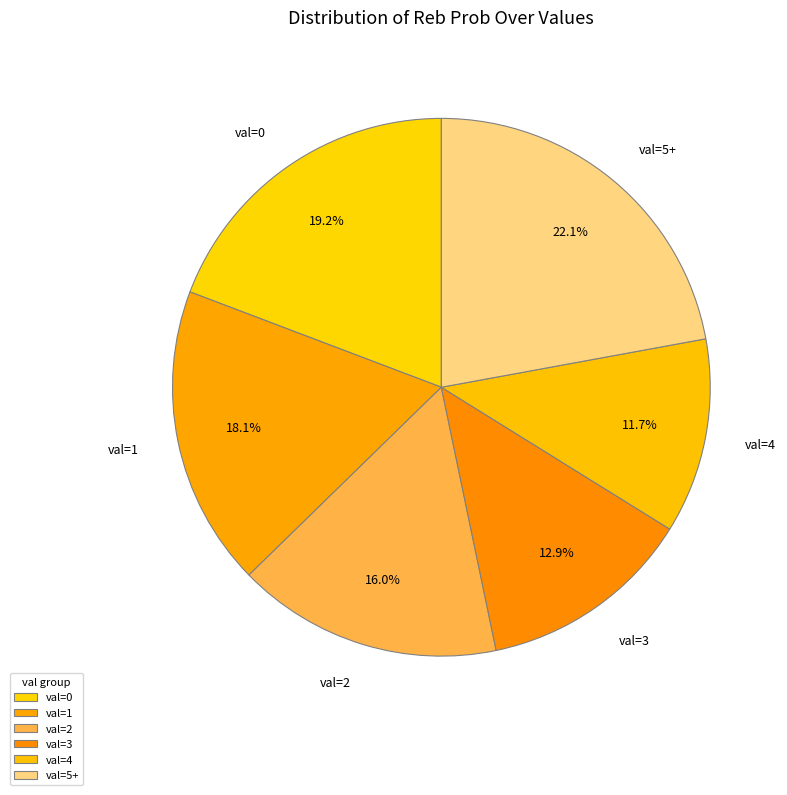

Does val=1 represent more than half of the total?

No